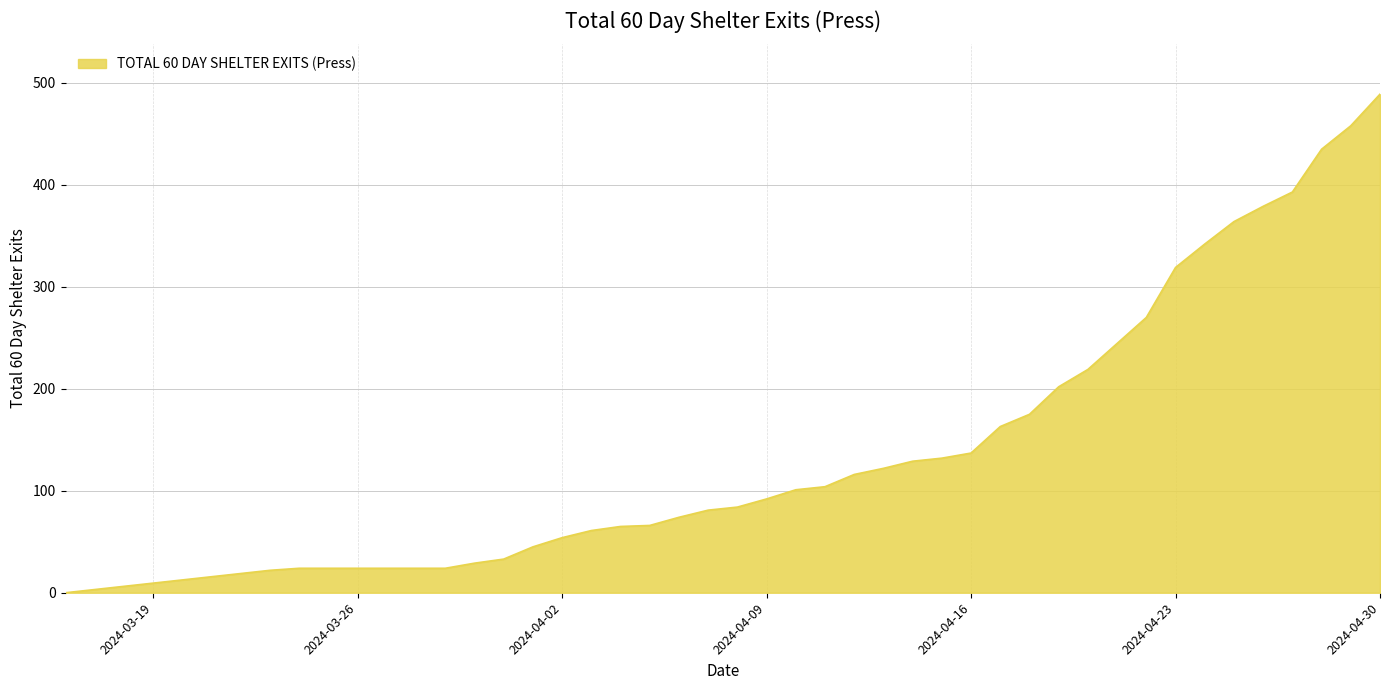

What is the greatest value displayed?

489